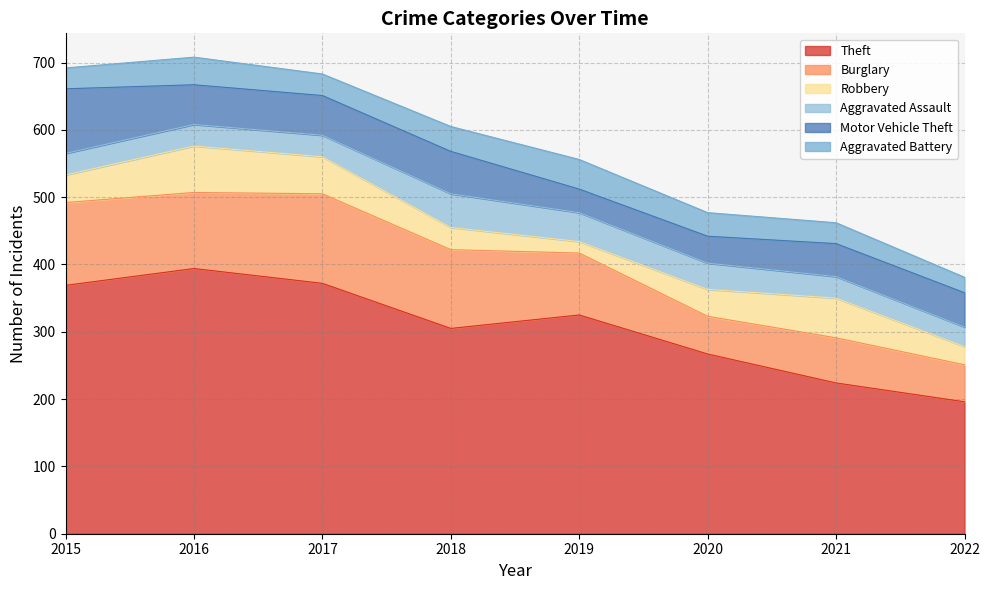

Which series has the widest spread of values?

Theft